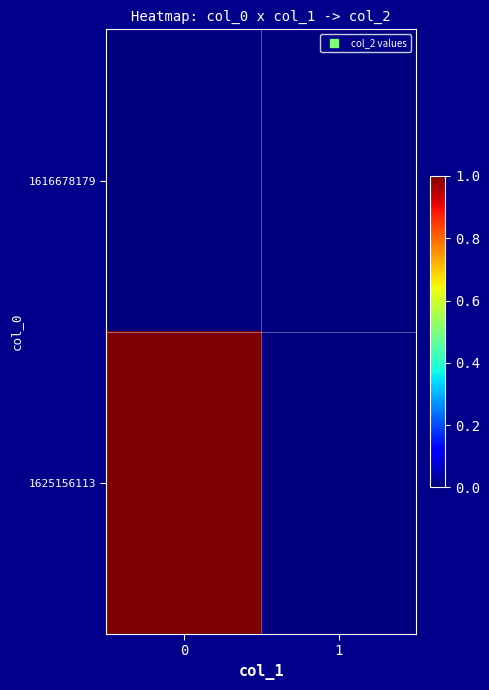

Which series changed the most between 0 and 1?

1625156113